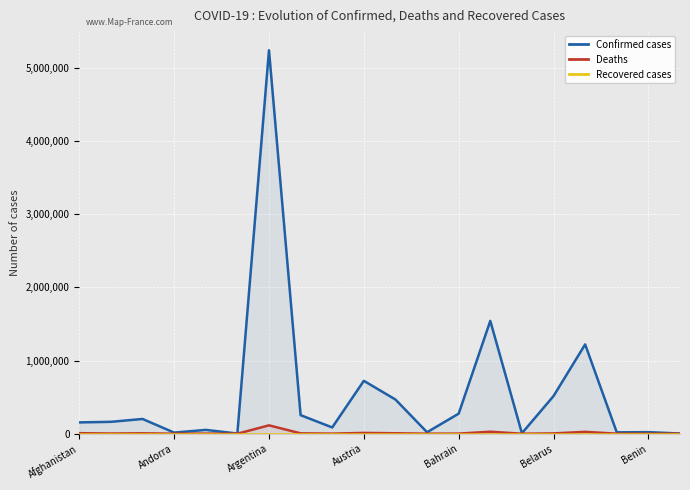

At which label does Deaths first exceed 2574?

Afghanistan